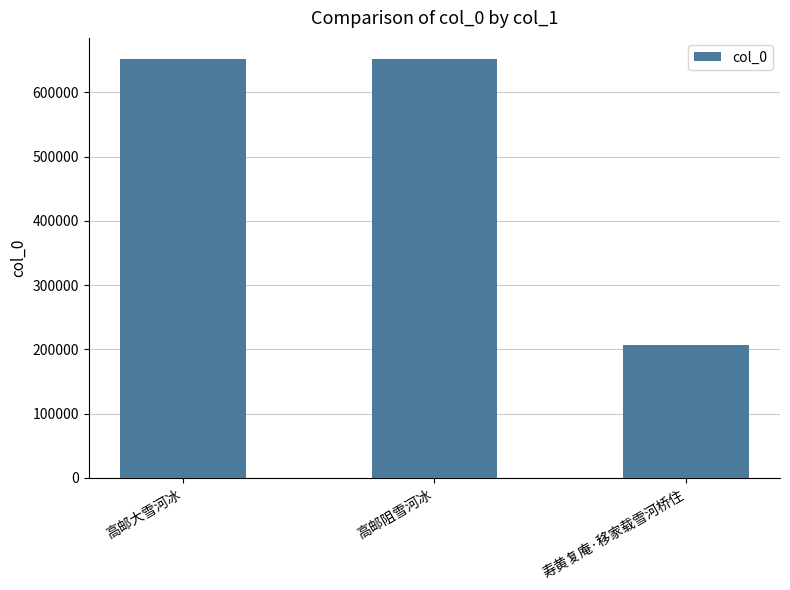

Read the value at 高邮大雪河冰.

652169